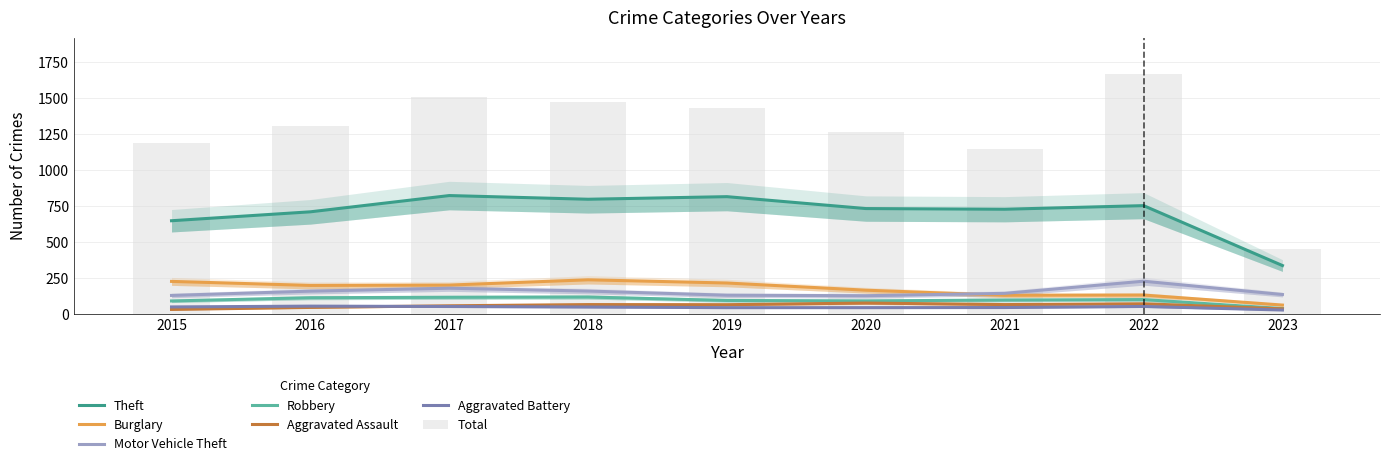

What is the minimum value shown in the chart?

23